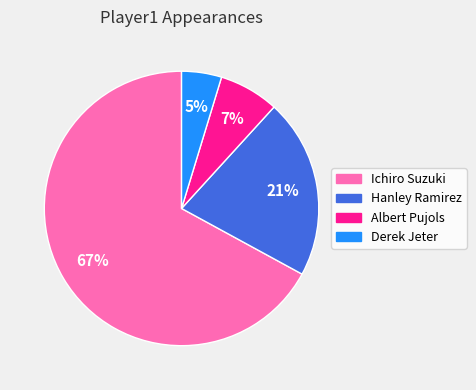

To the nearest percent, what is the average slice percentage?

25%